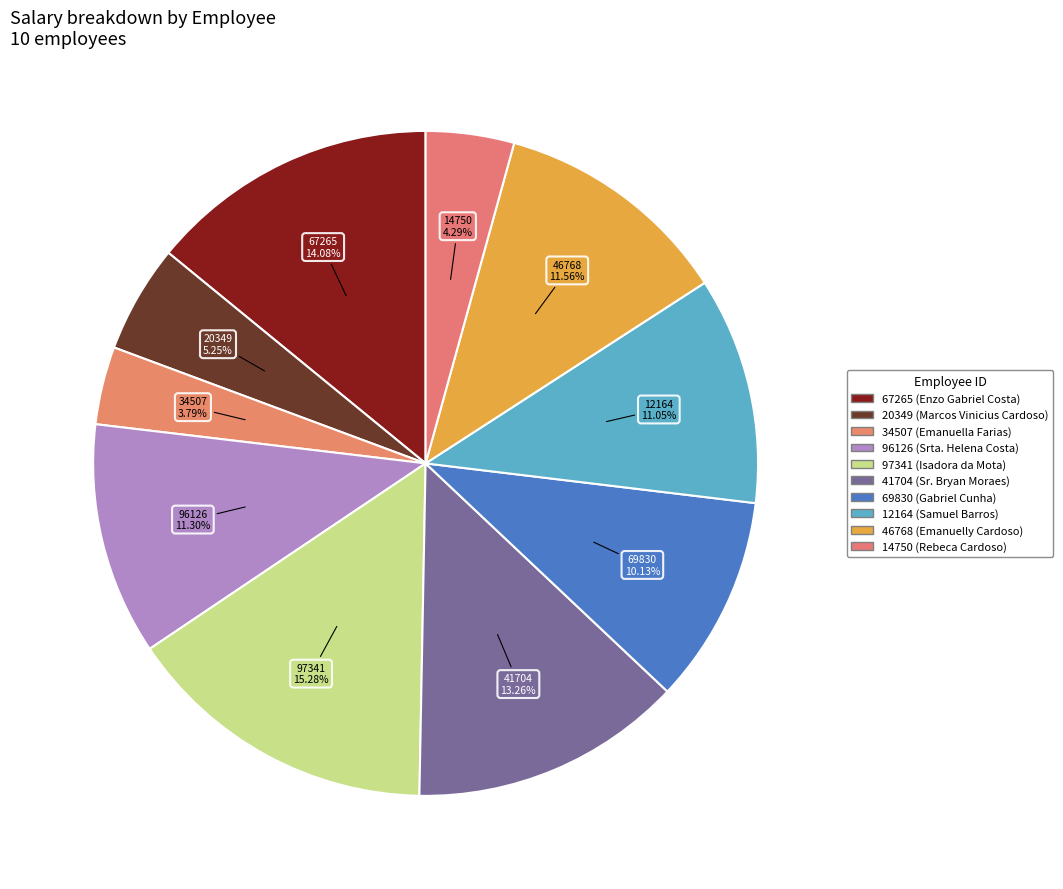

Count the number of slices in the pie.

10